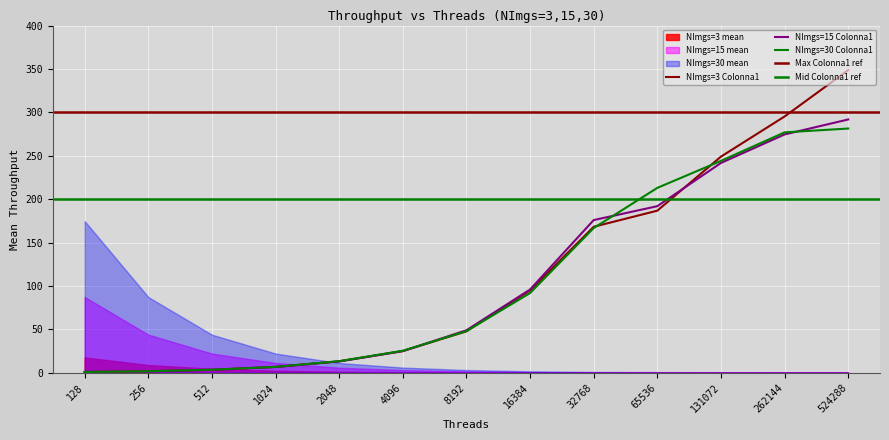

What is the difference between the highest and lowest values at 131072?

7.3